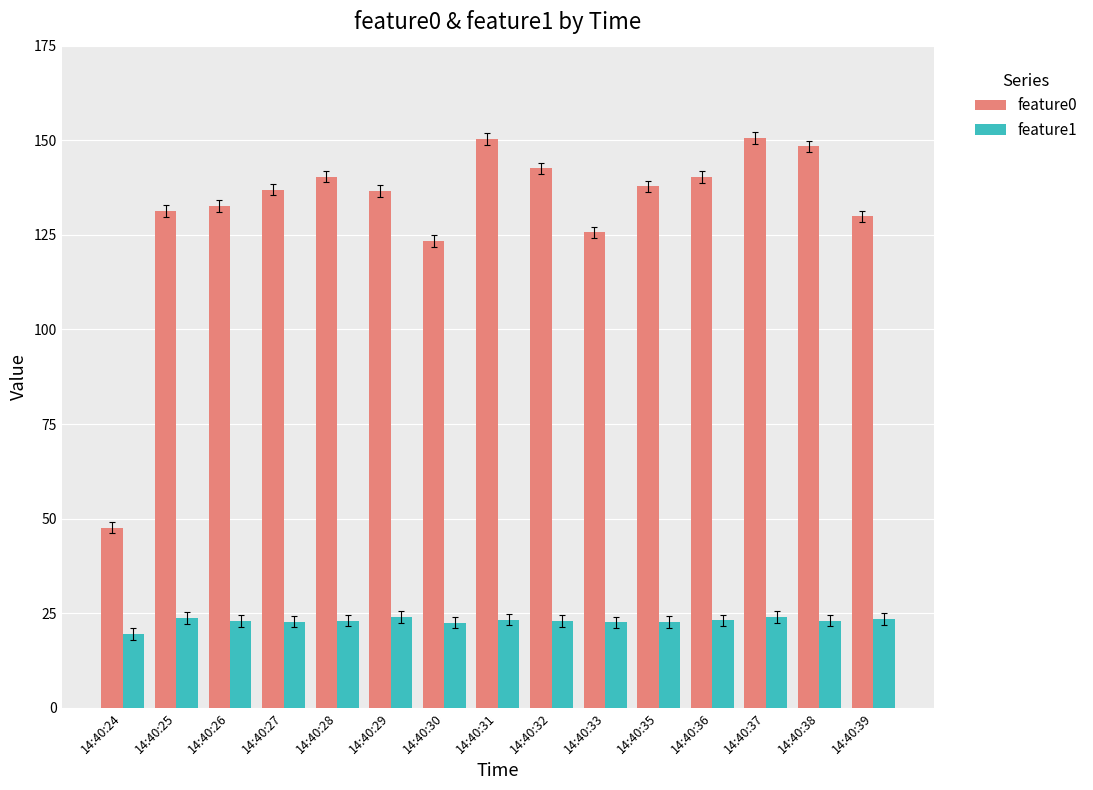

What is the sum of the feature1 values at 14:40:26 and 14:40:30?

45.5